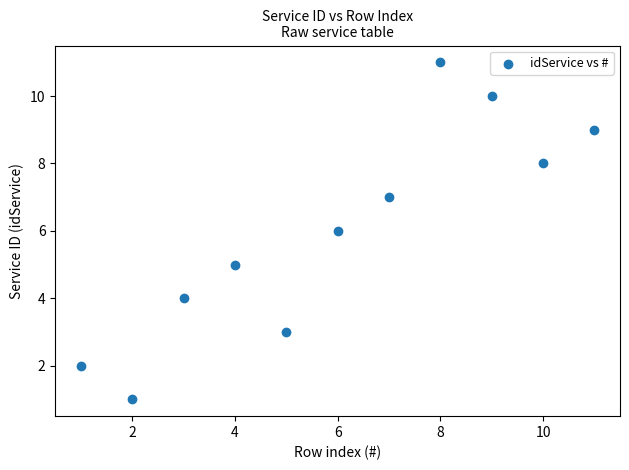

What is the average X value?

6